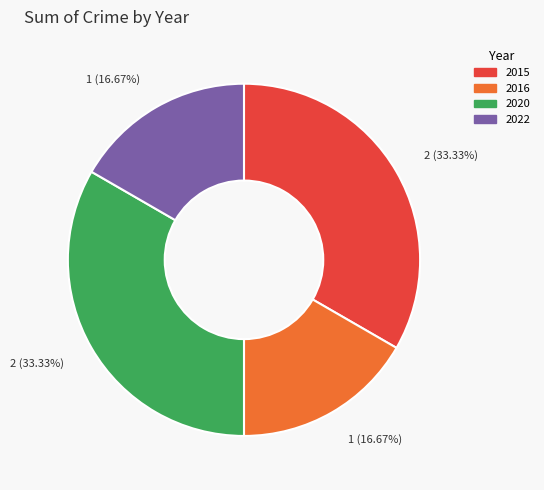

To the nearest percent, what portion does 2016 represent?

17%